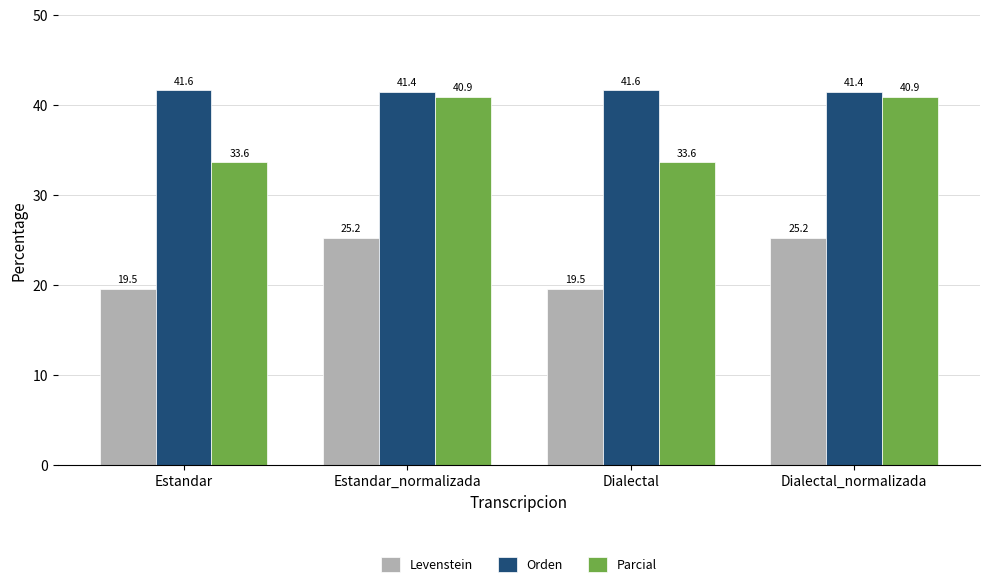

Rank the series by their maximum value, from lowest to highest.

Levenstein, Parcial, Orden